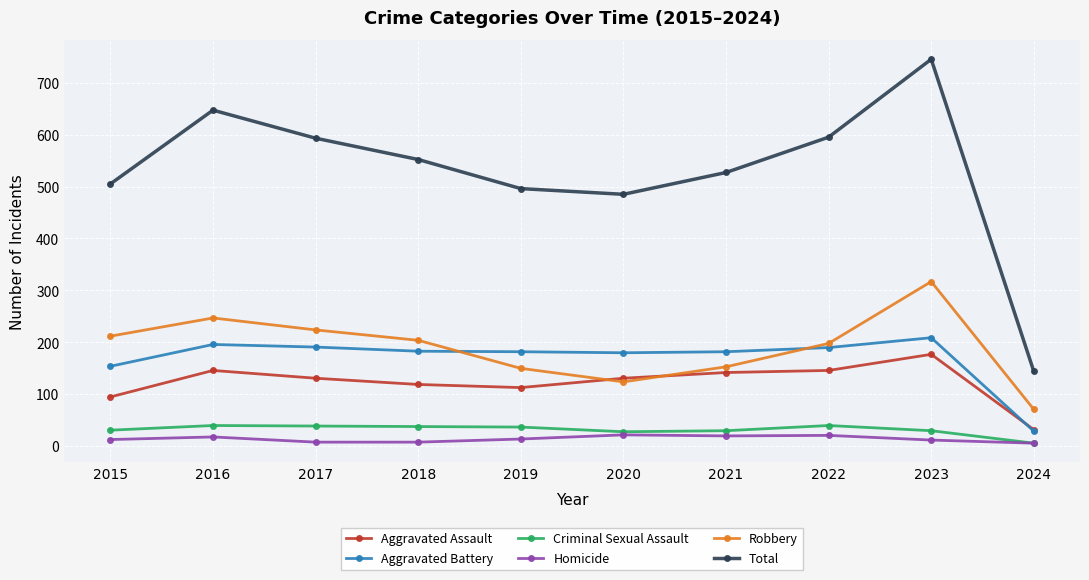

How many lines are shown in the chart?

6